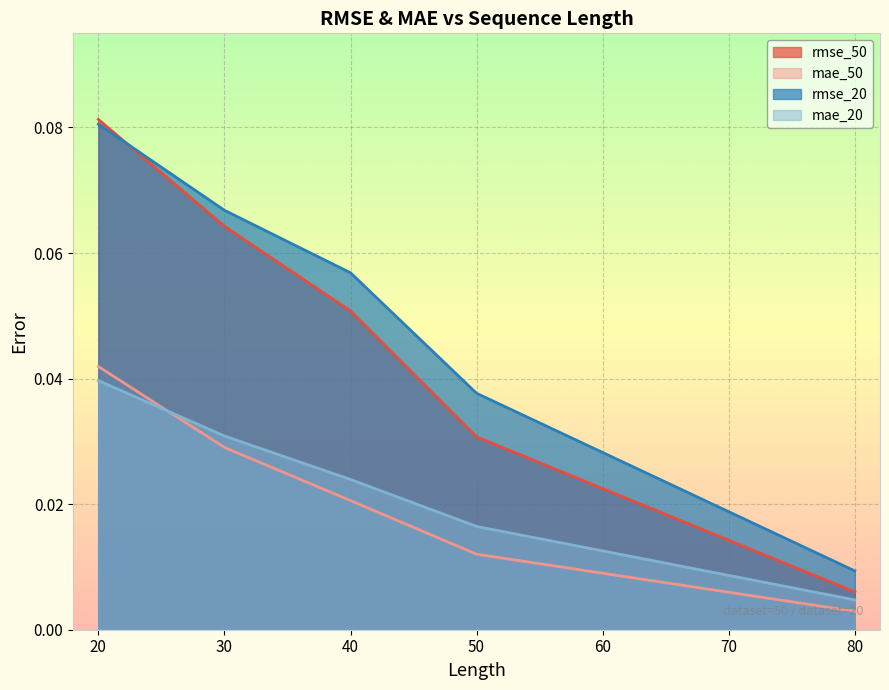

Which category has the highest value across all series?

20